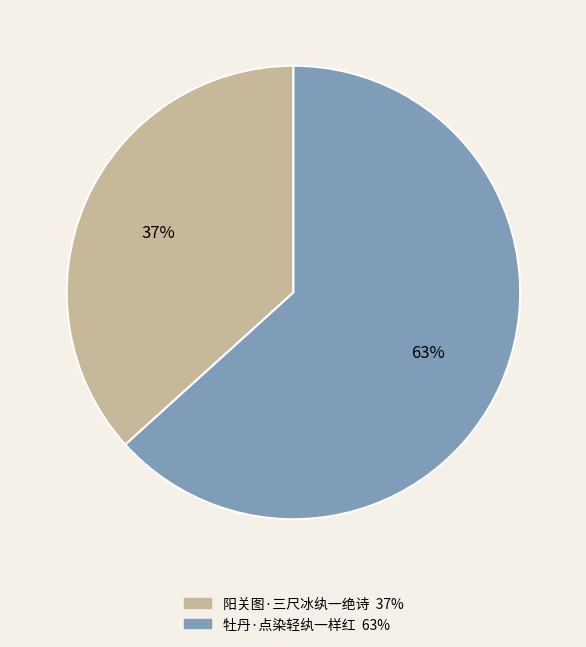

Which slice is the smallest?

阳关图·三尺冰纨一绝诗